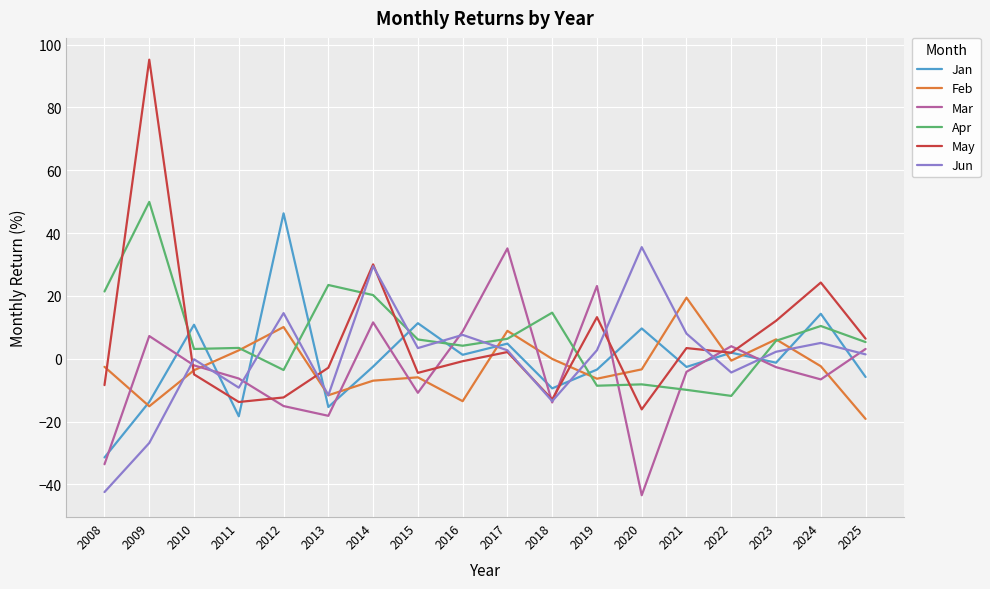

How many values in the Jan series are below -1?

10